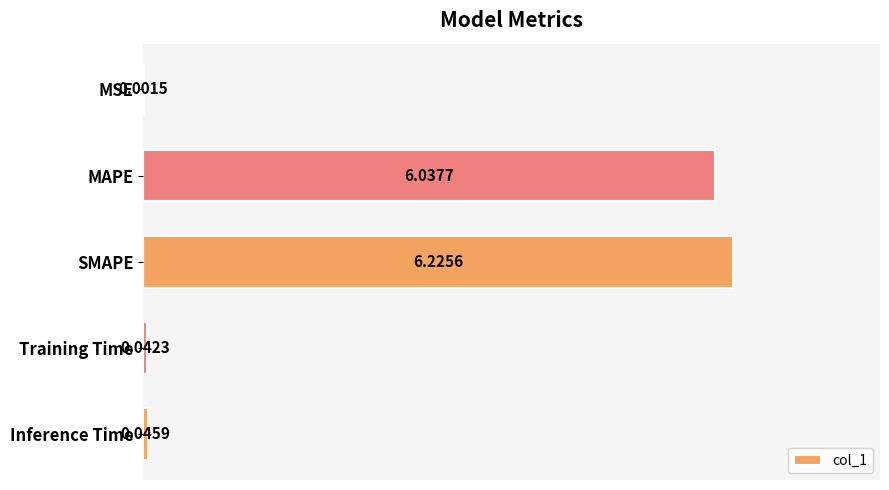

Which label corresponds to the largest value in the chart?

SMAPE